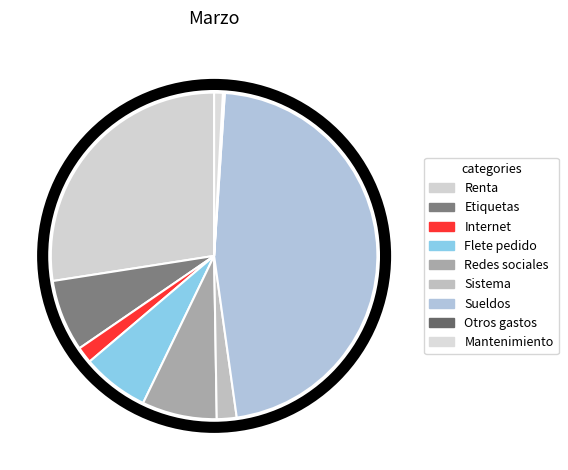

Does Redes sociales account for over 50% of the chart?

No